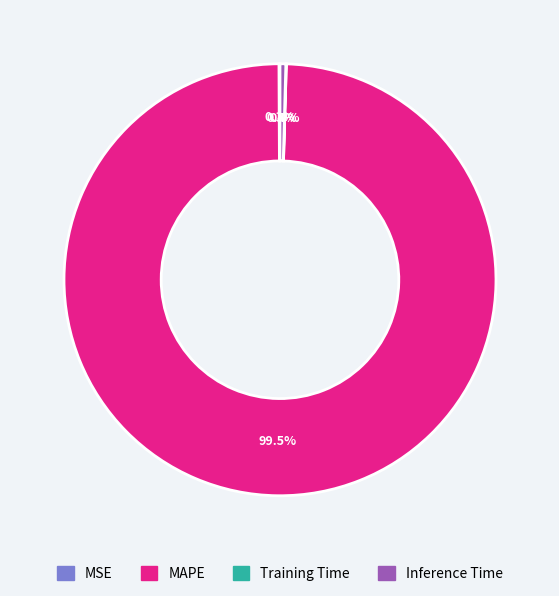

How much of the chart is everything except Inference Time?

99.6%